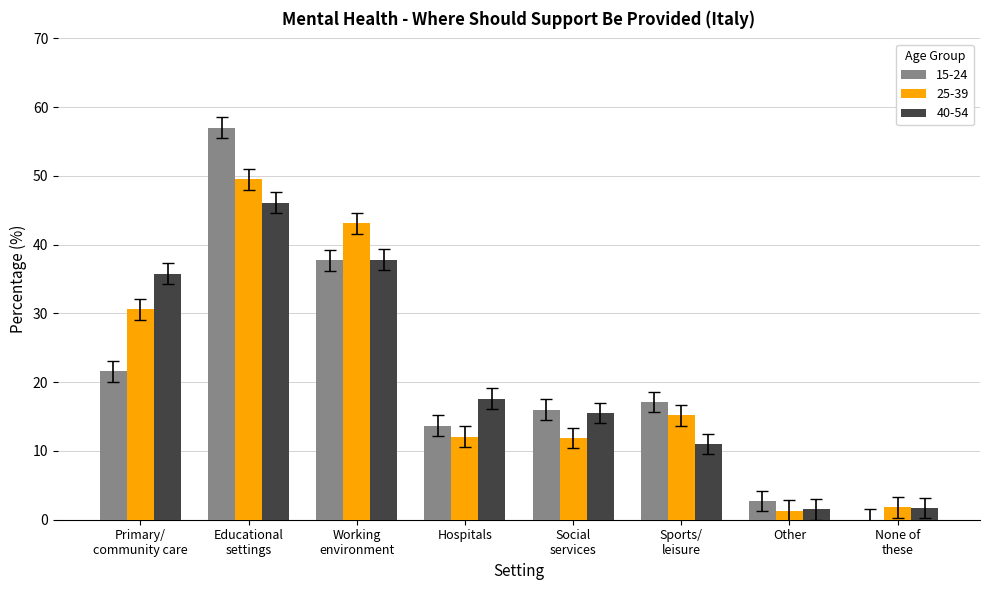

At which label is 40-54 closest to 23?

Hospitals